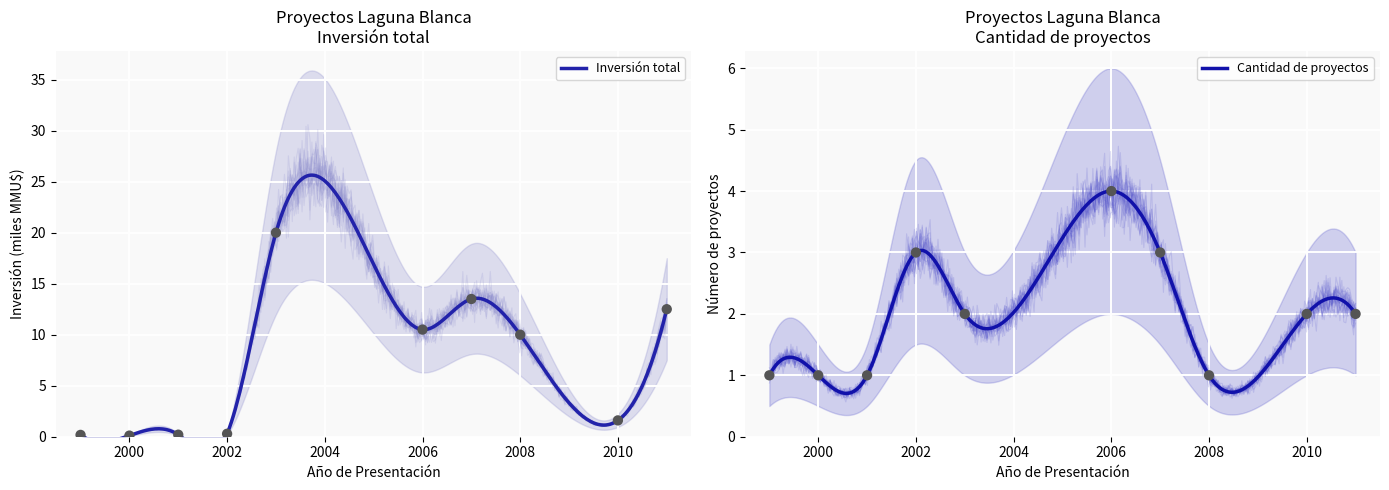

At how many categories does at least one series exceed 6?

5